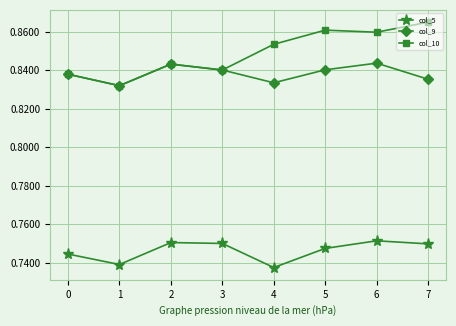

Where is the first local maximum for col_9?

2